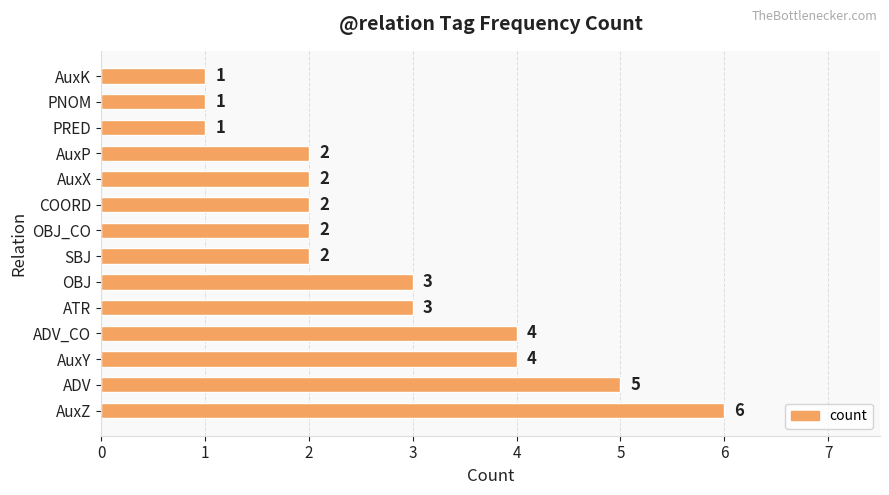

True or false: the data shows 2 at OBJ_CO.

True